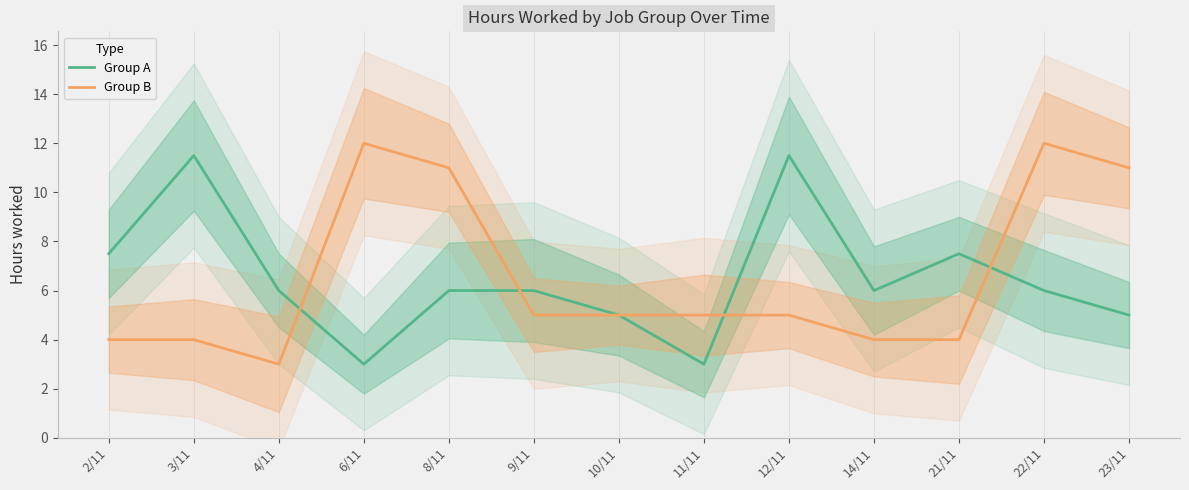

The value of Group B at 9/11 is 6.6. True or false?

False